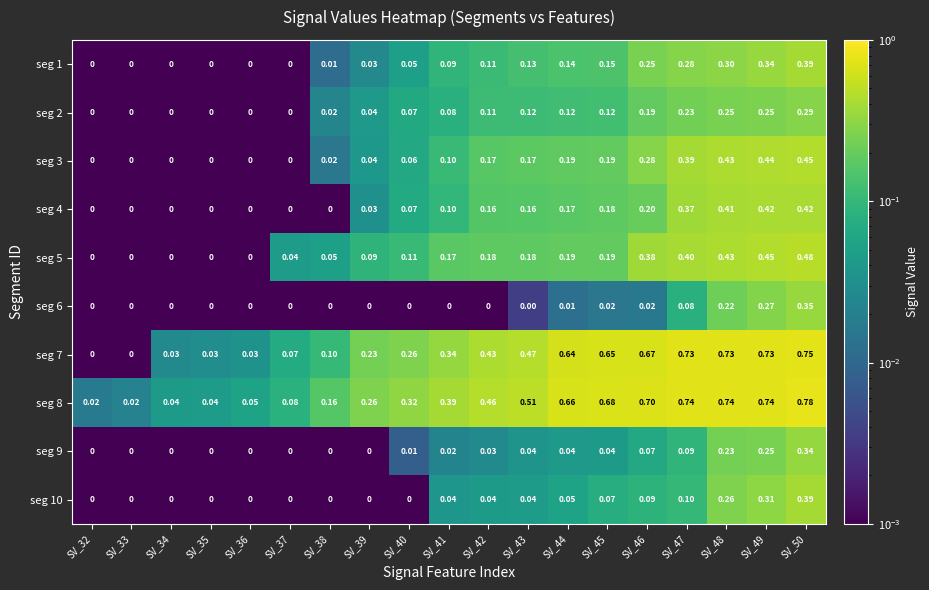

Is the value of seg 9 at SV_49 greater than the value of seg 7 at SV_35?

Yes